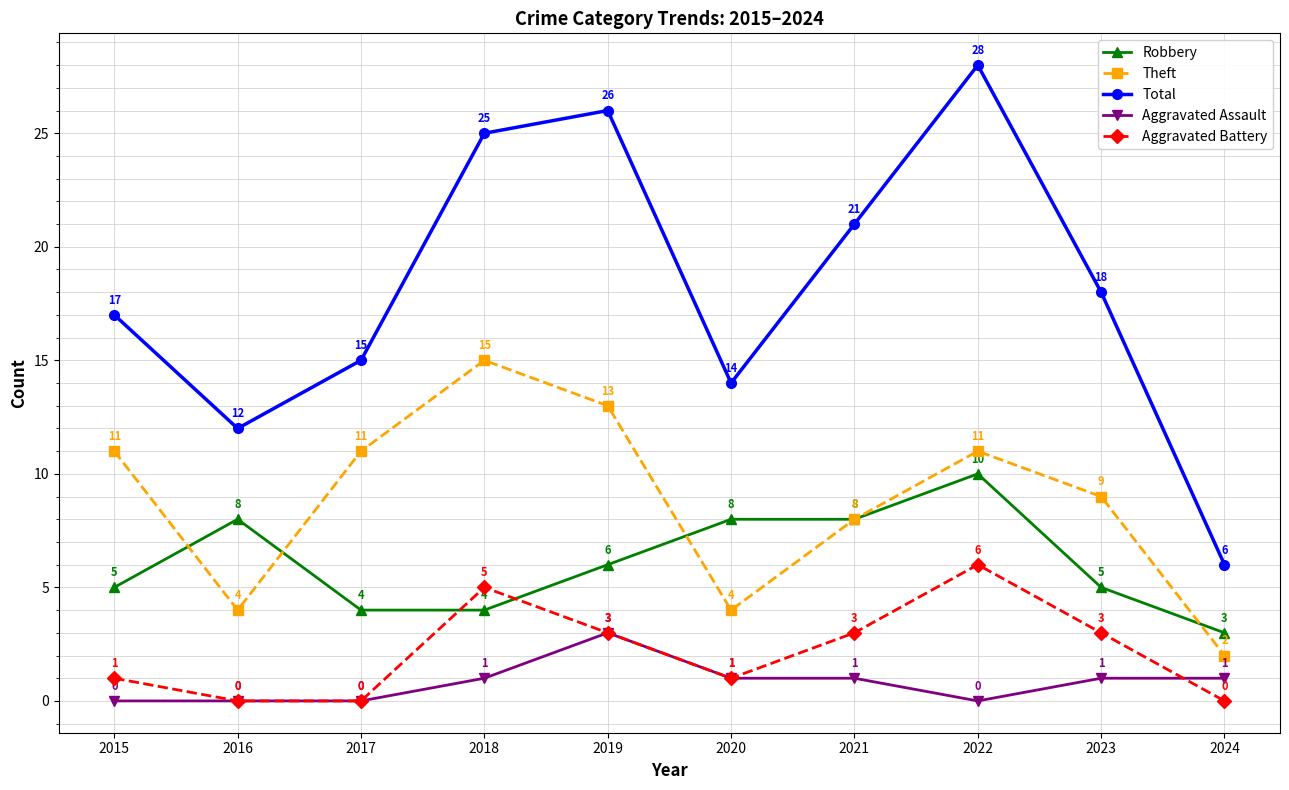

Rank the series by their maximum value, from highest to lowest.

Total, Theft, Robbery, Aggravated Battery, Aggravated Assault